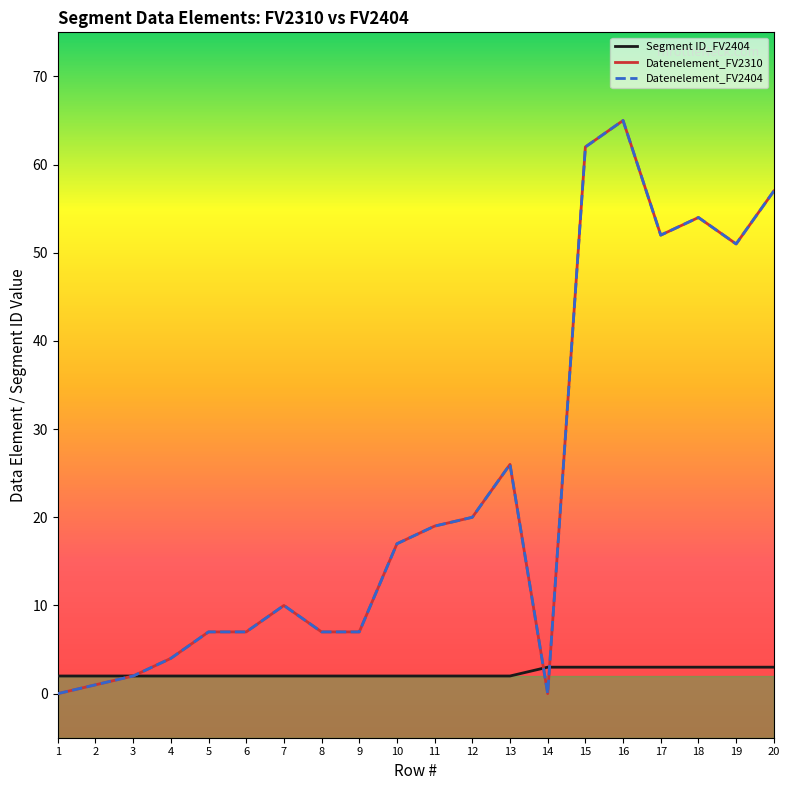

In Datenelement_FV2310, how many points are higher than both neighbors (excluding endpoints)?

4